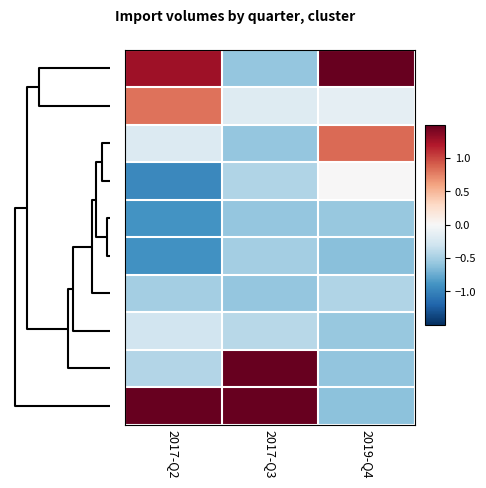

Which category has the highest value across all series?

2019-Q4